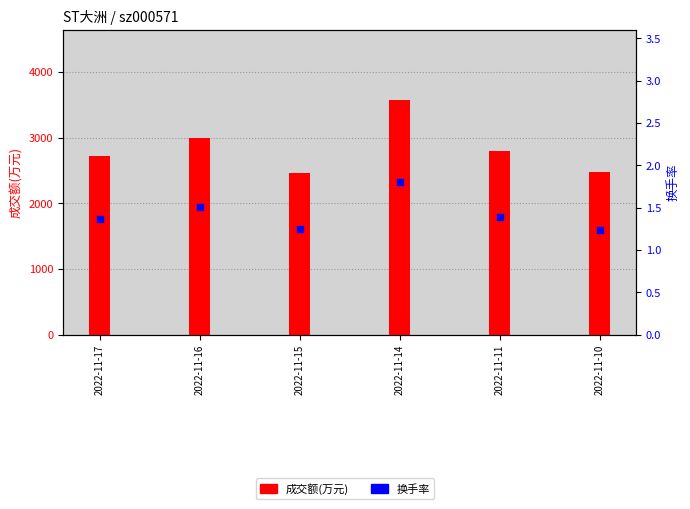

What are all the series names shown in the legend?

成交额(万元), 换手率